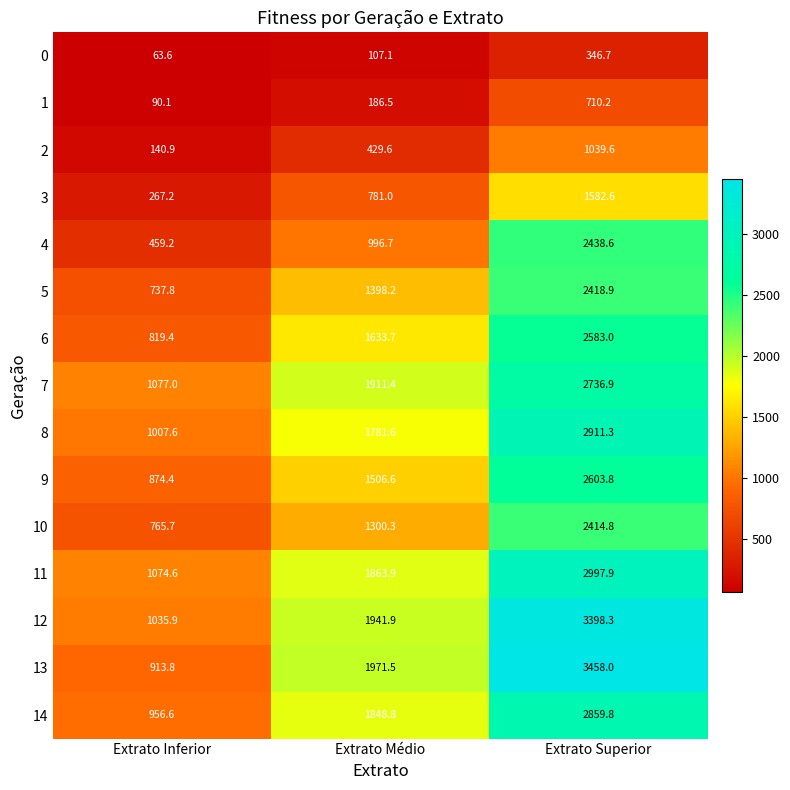

Count the number of categories in the chart.

3